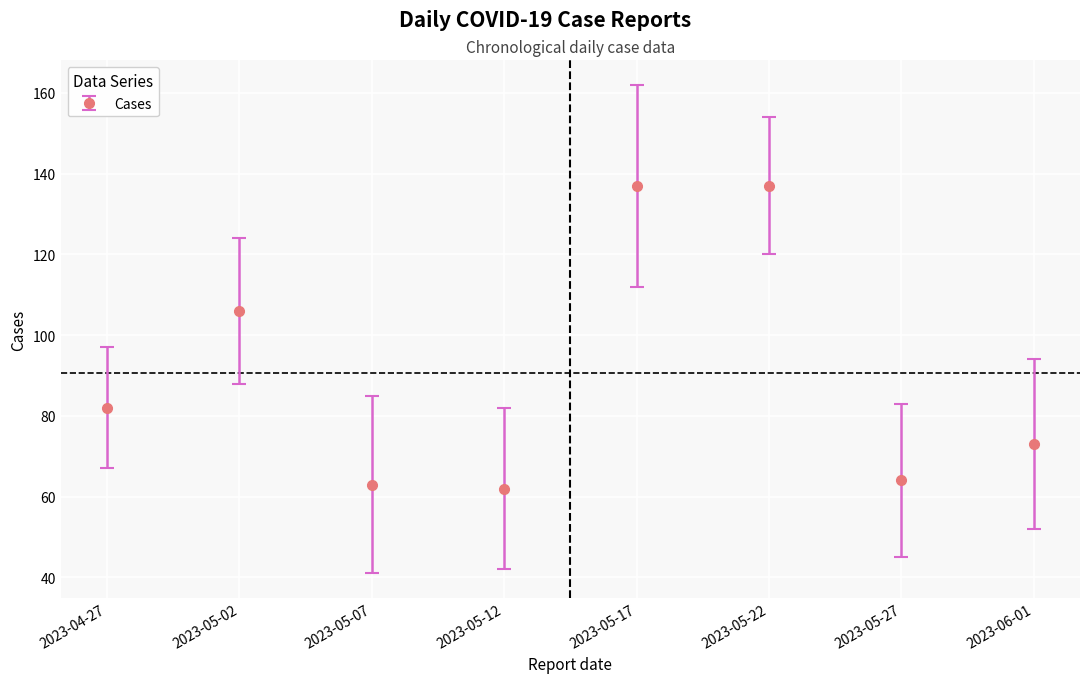

What is the label of the 5th point from the right?

2023-05-12